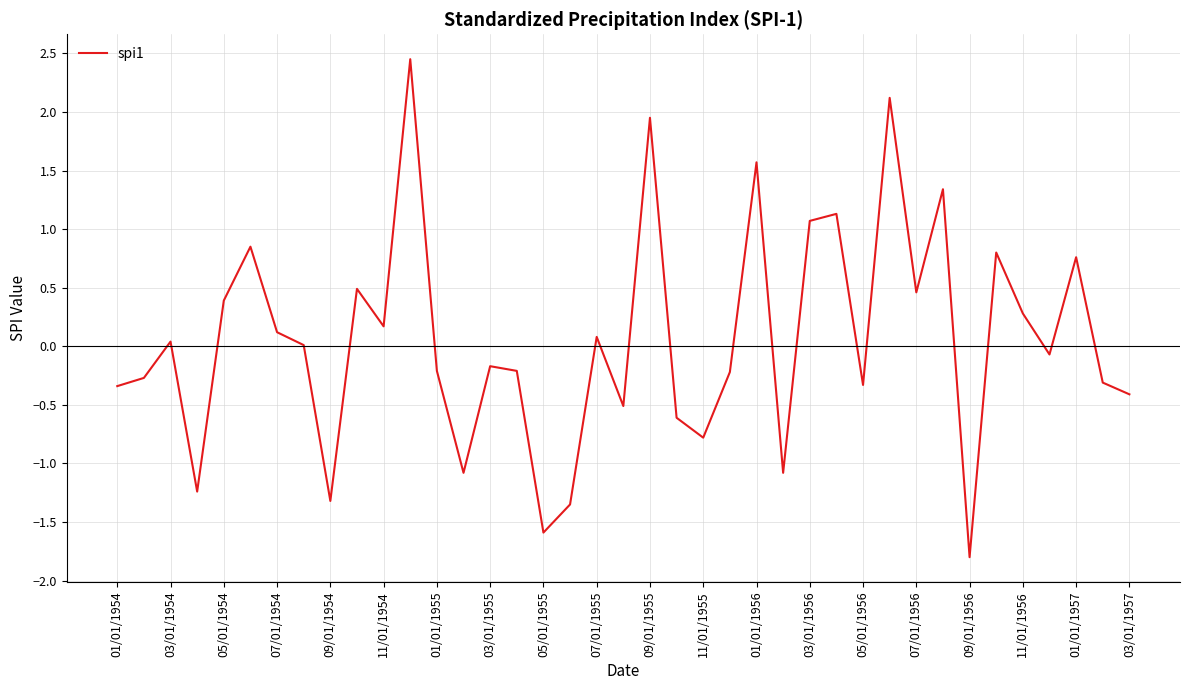

What is the smallest value displayed?

-1.8